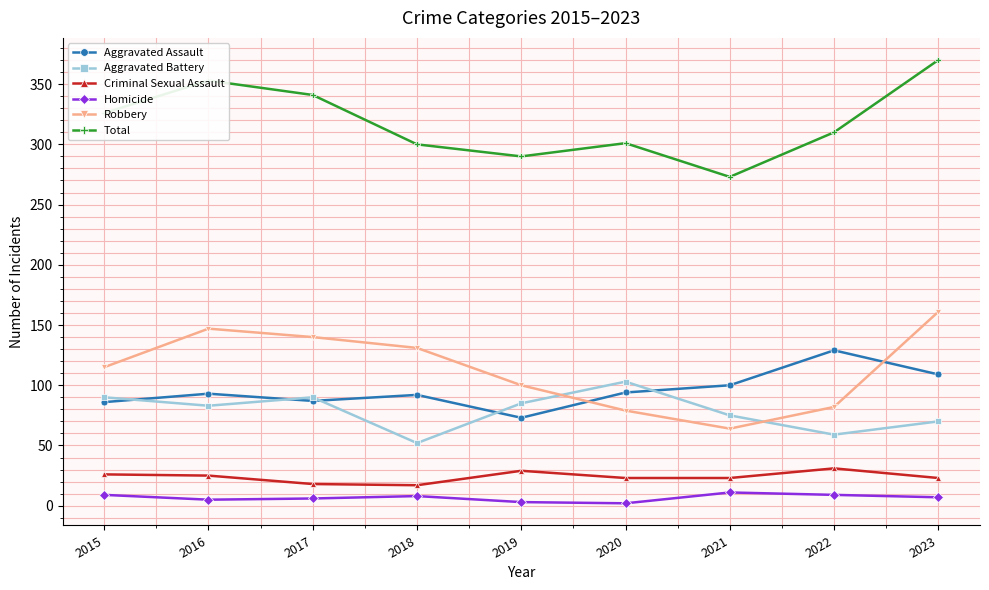

Where is Aggravated Assault nearest to the value 101?

2021